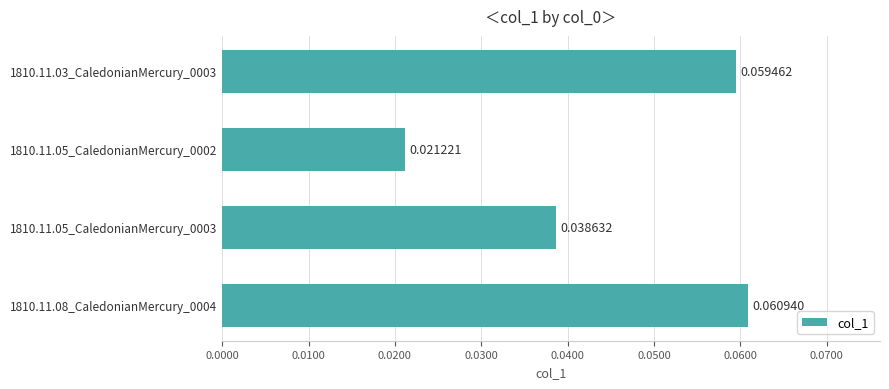

Between 1810.11.03_CaledonianMercury_0003 and 1810.11.05_CaledonianMercury_0003, which is larger?

1810.11.03_CaledonianMercury_0003